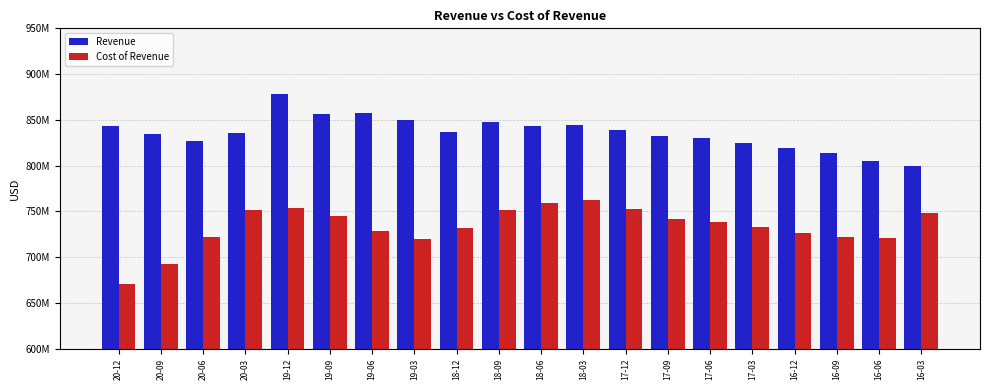

What are all the series names shown in the legend?

Revenue, Cost of Revenue